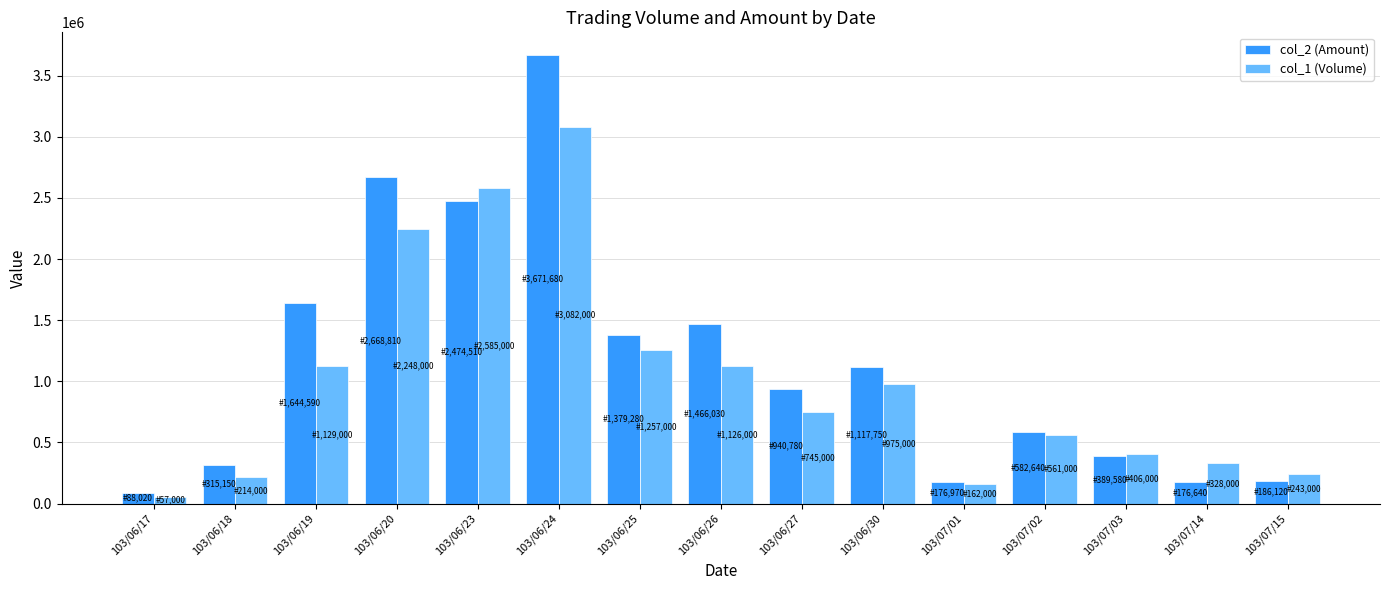

Which series has the widest spread of values?

col_2 (Amount)